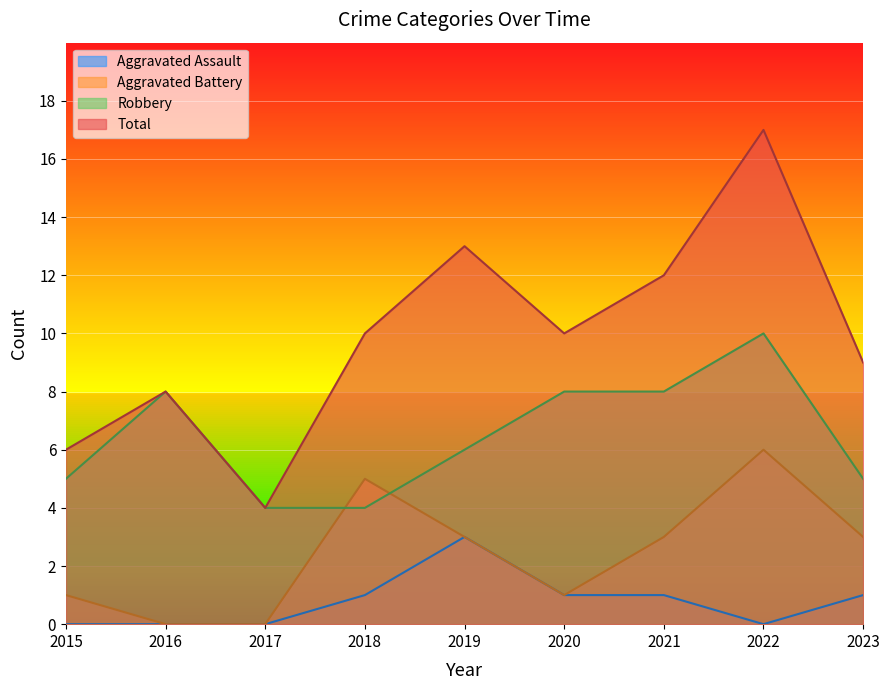

How many values in the Aggravated Battery series are below 3?

4